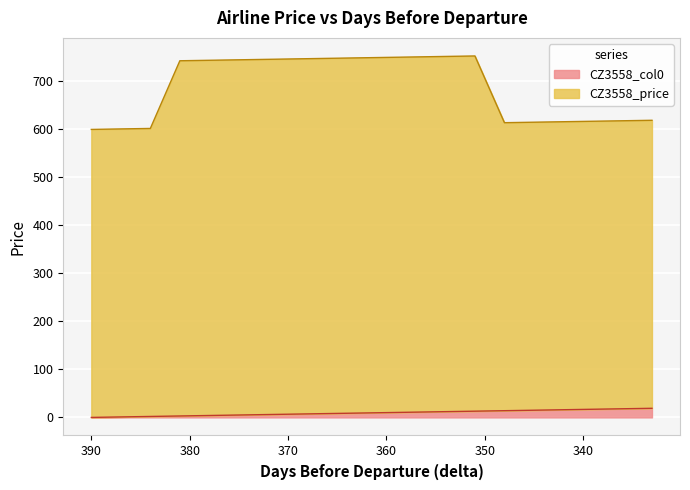

True or false: CZ3558_col0 and CZ3558_price intersect in this chart.

False